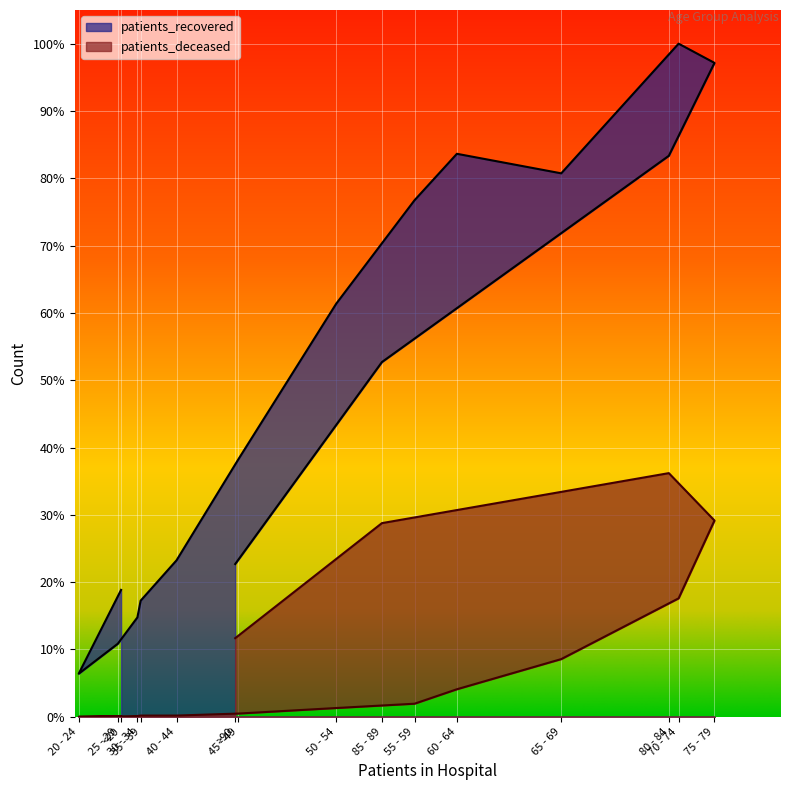

The value of patients_deceased at 40 - 44 is 13. True or false?

False